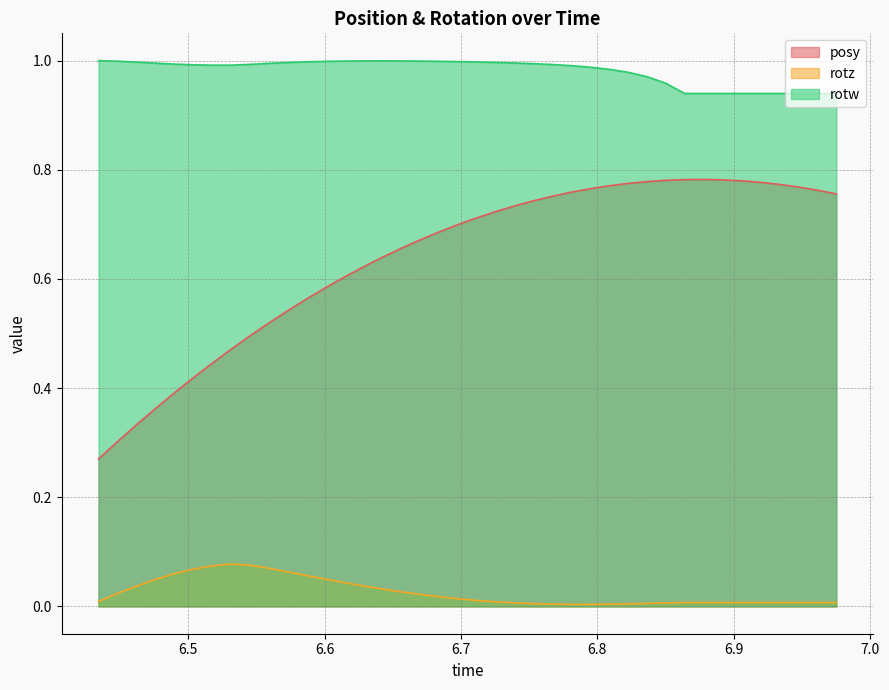

Which series has the widest spread of values?

posy